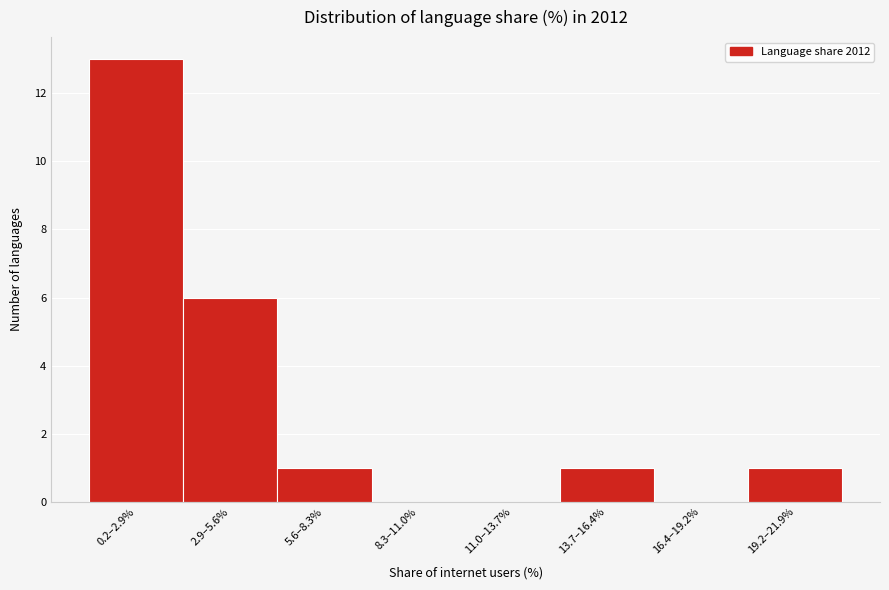

Reading left to right, transcribe all the data shown in this chart.

0.2–2.9%=13	2.9–5.6%=6	5.6–8.3%=1	8.3–11.0%=0	11.0–13.7%=0	13.7–16.4%=1	16.4–19.2%=0	19.2–21.9%=1